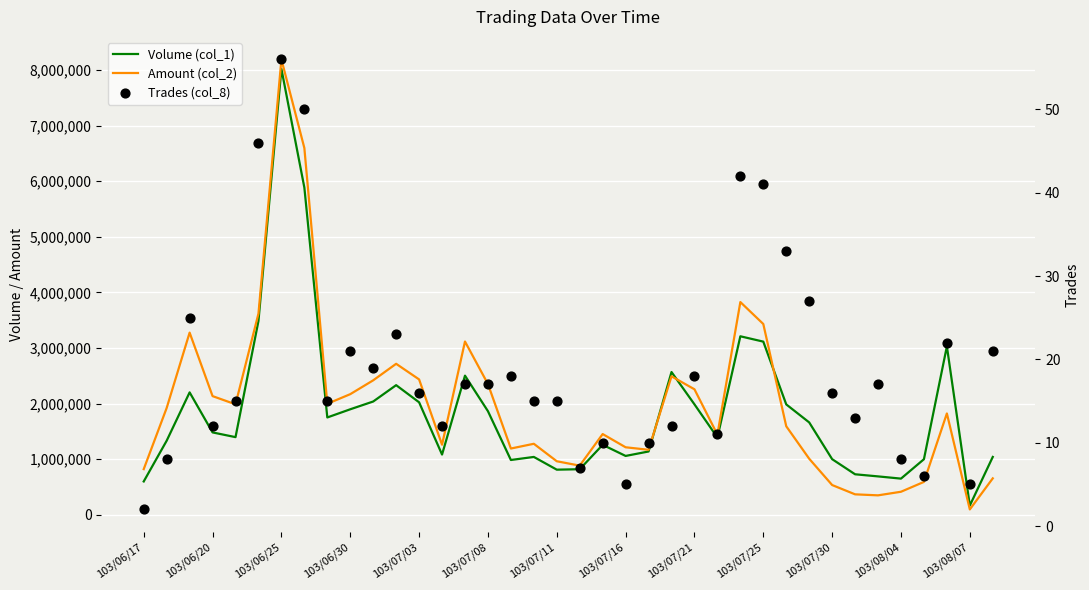

Which series has the largest total across all categories?

Amount (col_2)